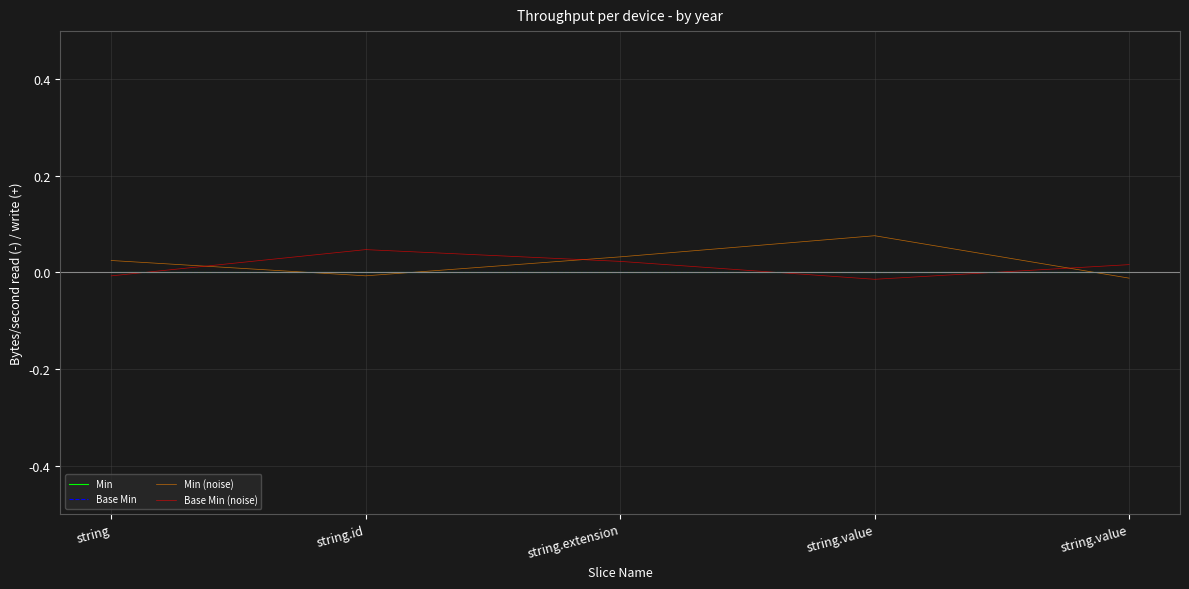

True or false: Min and Base Min intersect in this chart.

False